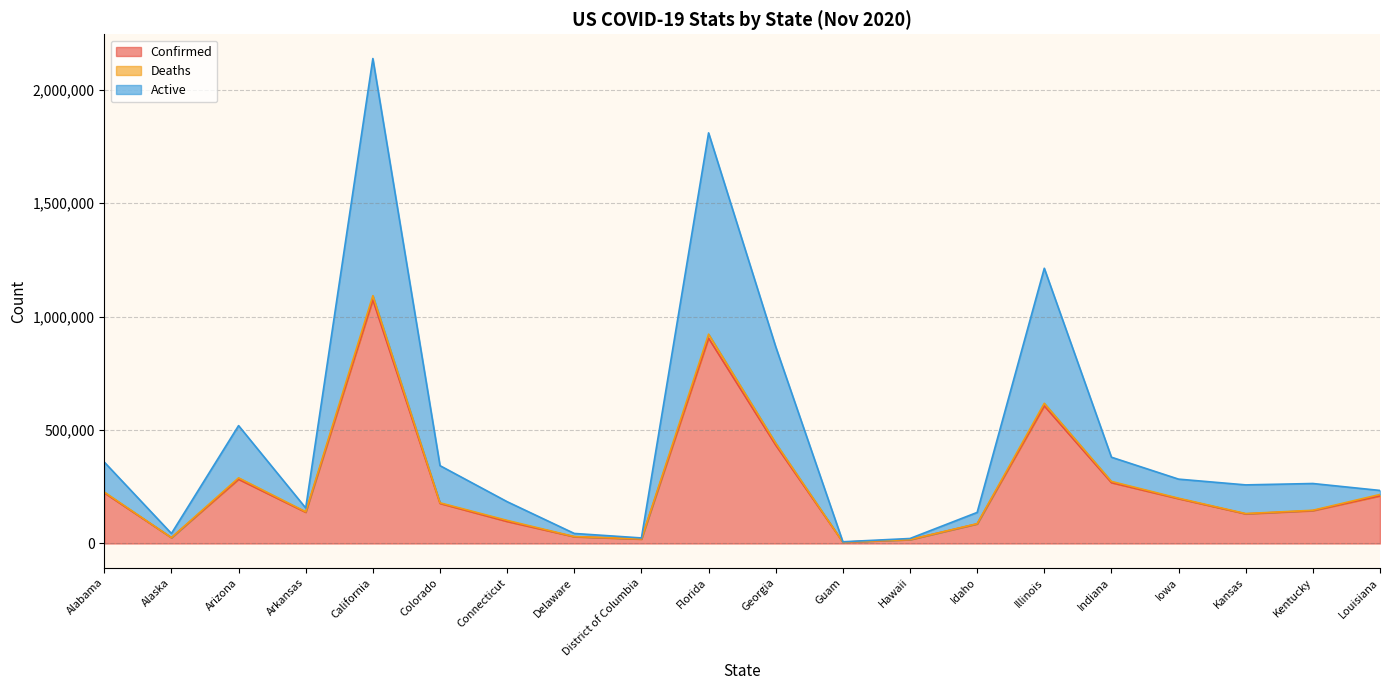

True or false: Confirmed and Active intersect in this chart.

False